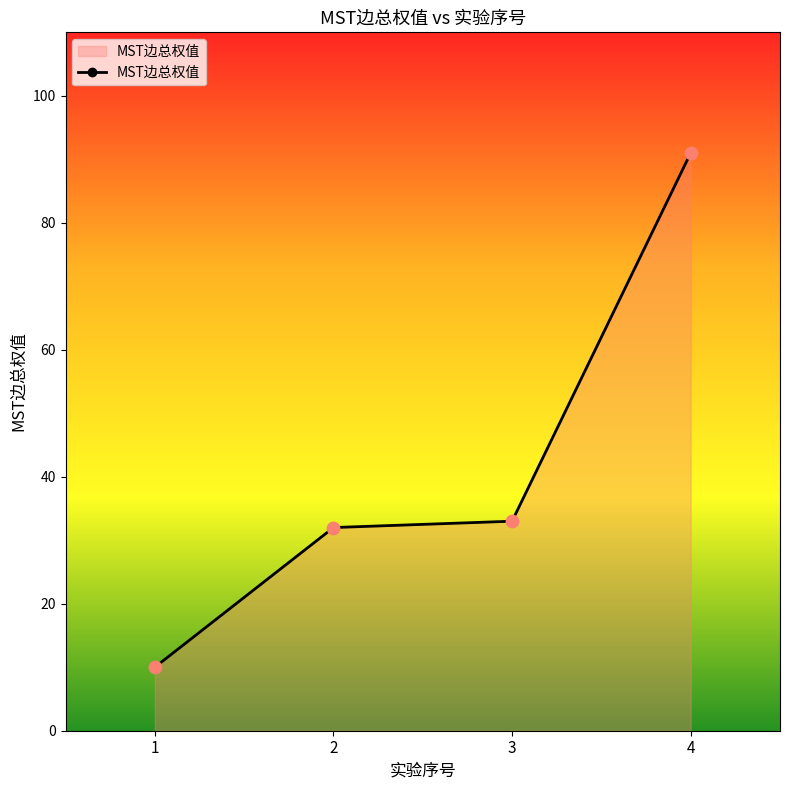

What is the change in value from 2 to 3?

+1